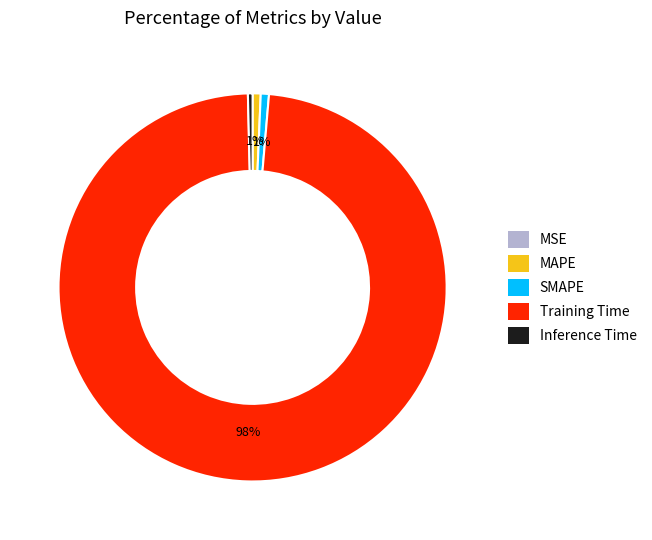

To the nearest percent, what portion does MAPE represent?

1%